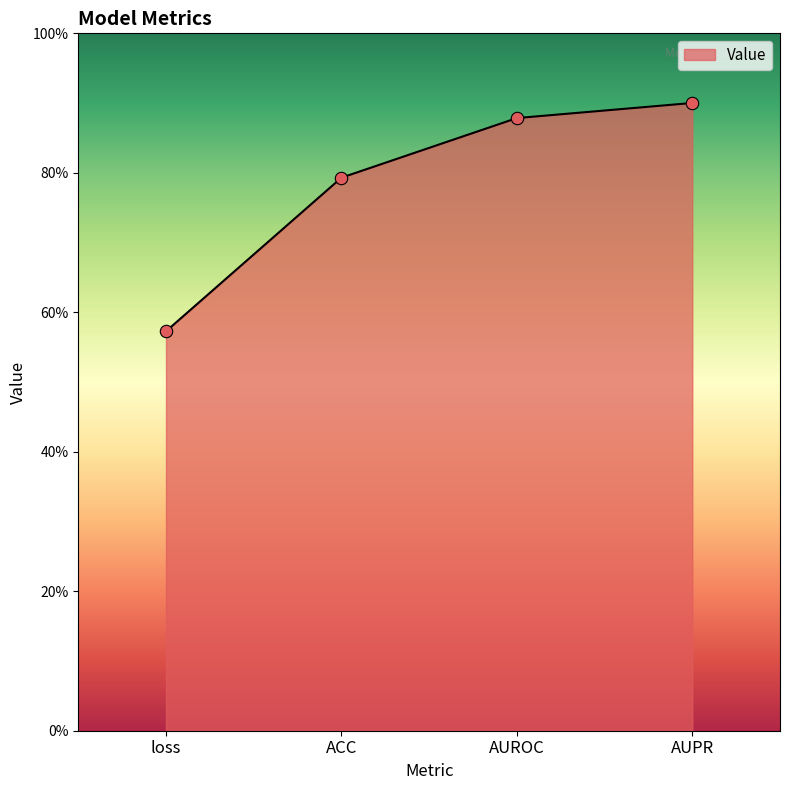

What is the change in value from ACC to AUROC?

+0.1